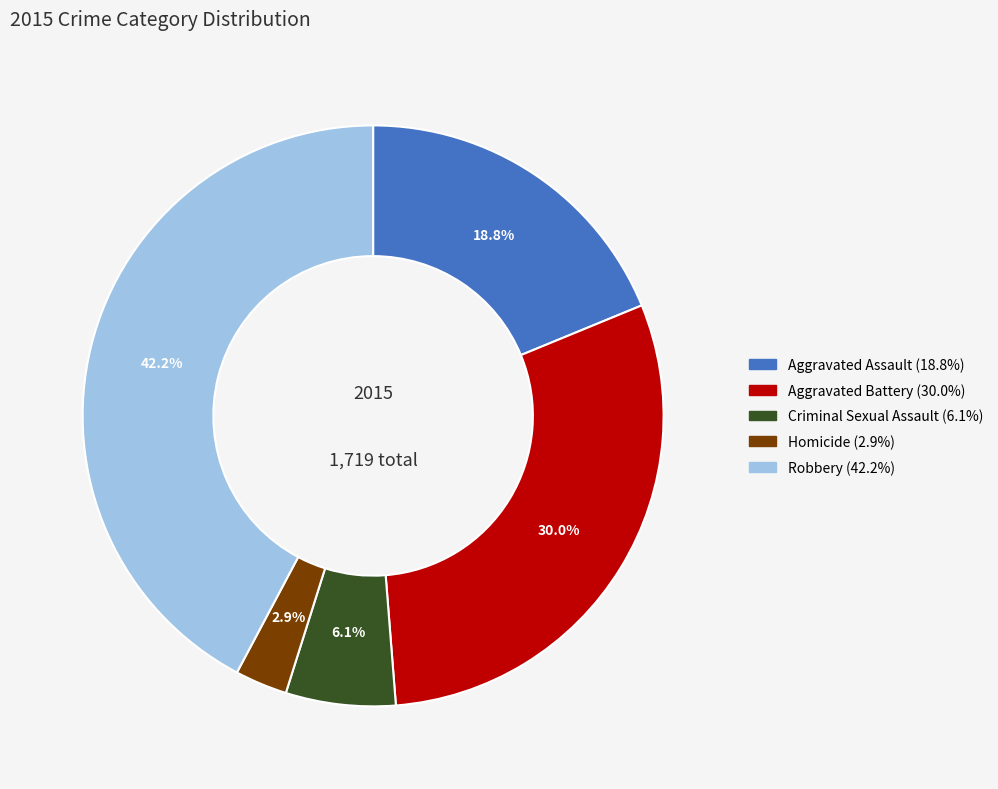

What percentage is the Homicide slice, to the nearest percent?

3%